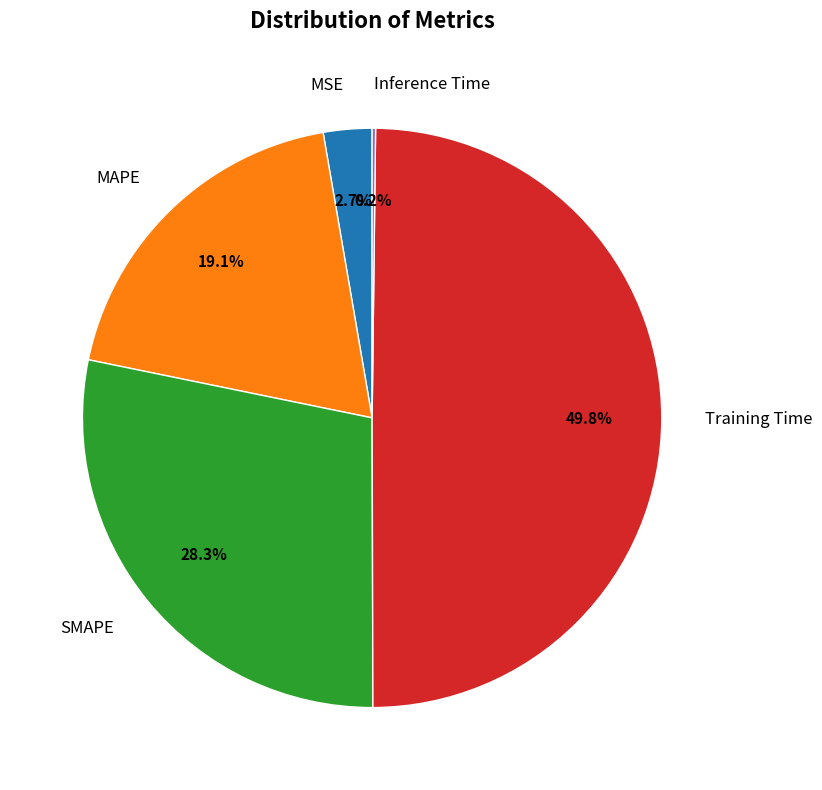

Is SMAPE the majority of the pie?

No